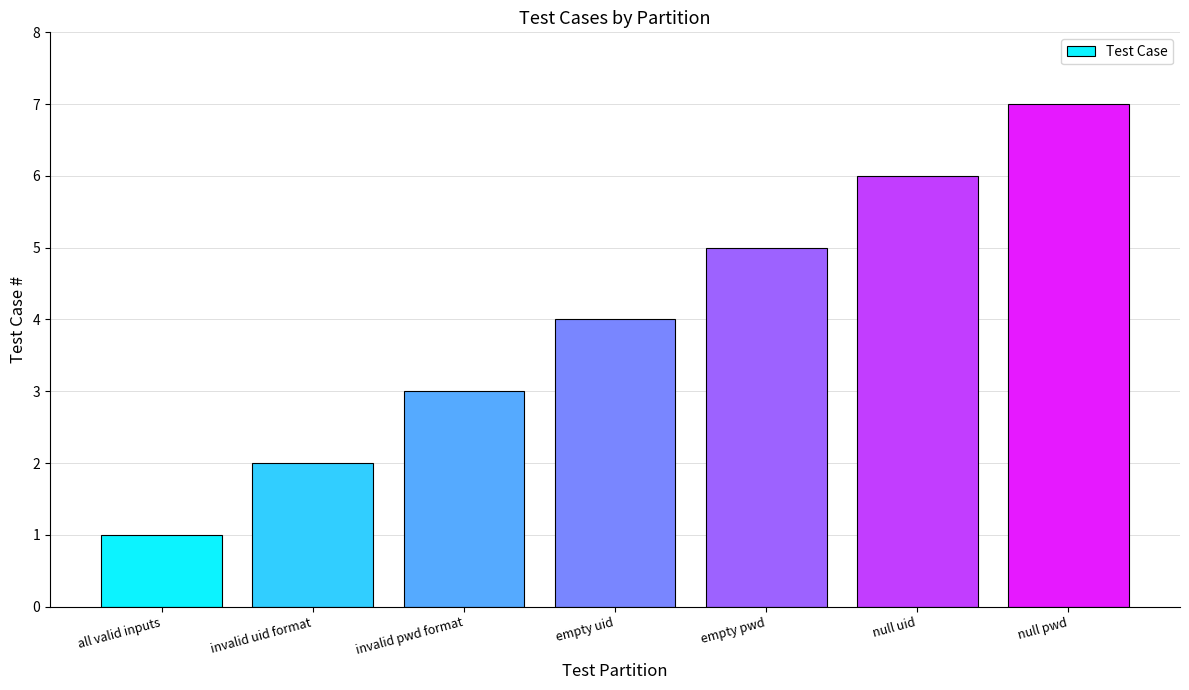

What is the minimum value shown in the chart?

1